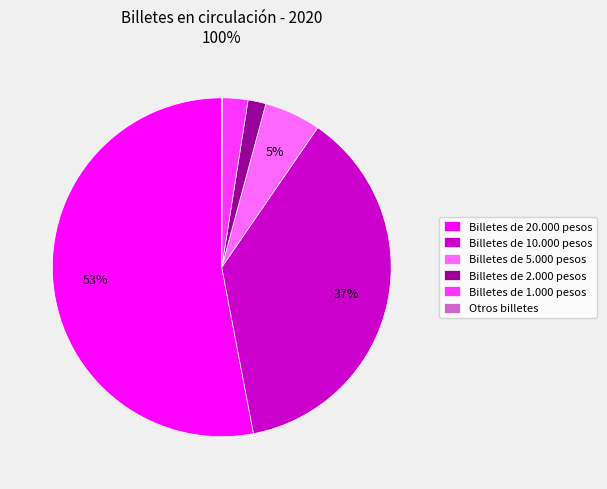

To the nearest percent, what portion does Billetes de 1.000 pesos represent?

2%